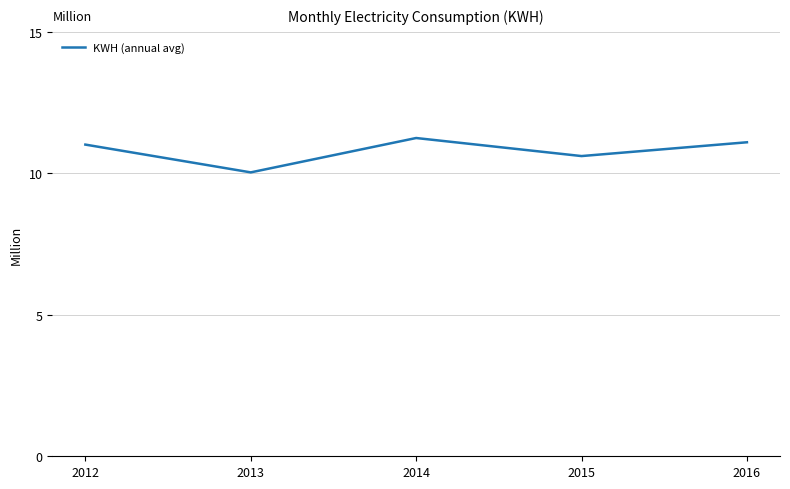

What is the difference between the second highest and second lowest values?

0.5